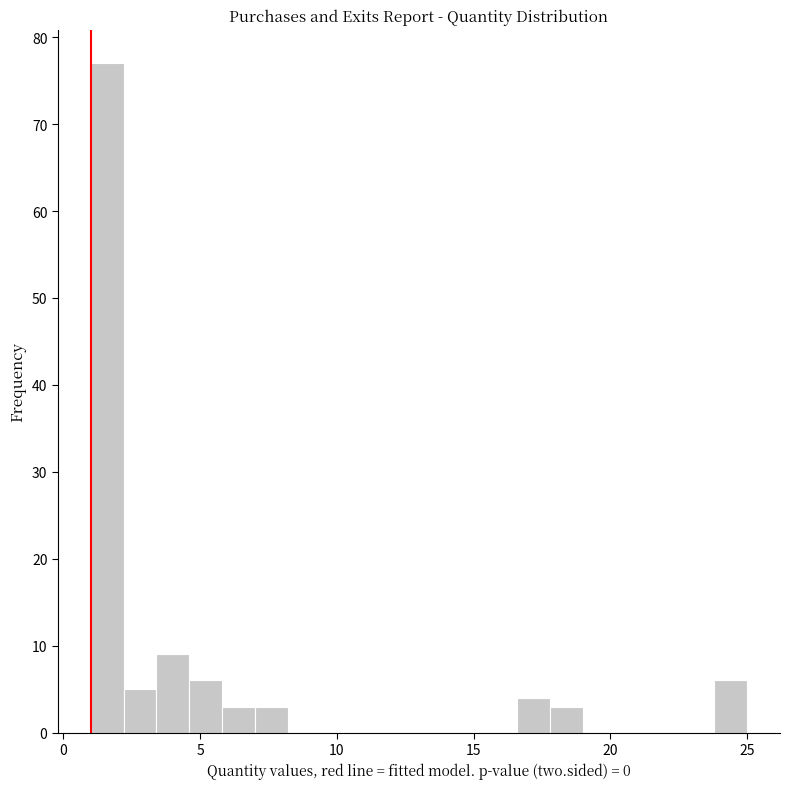

Read against the x-axis, roughly where is the centre of the tallest bar?

1.5